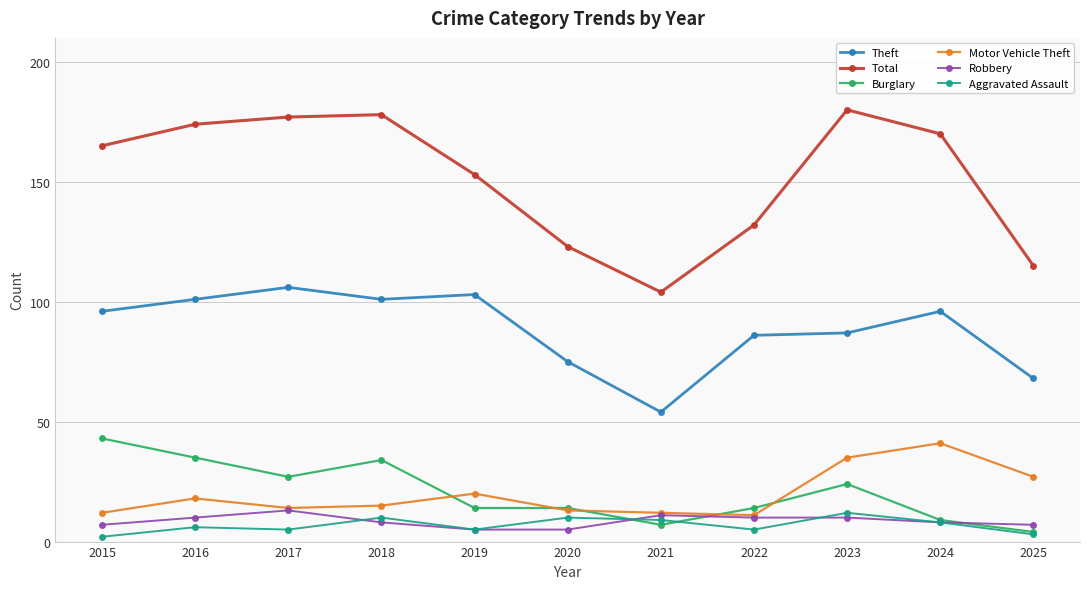

Is the value of Motor Vehicle Theft at 2020 greater than the value of Total at 2020?

No